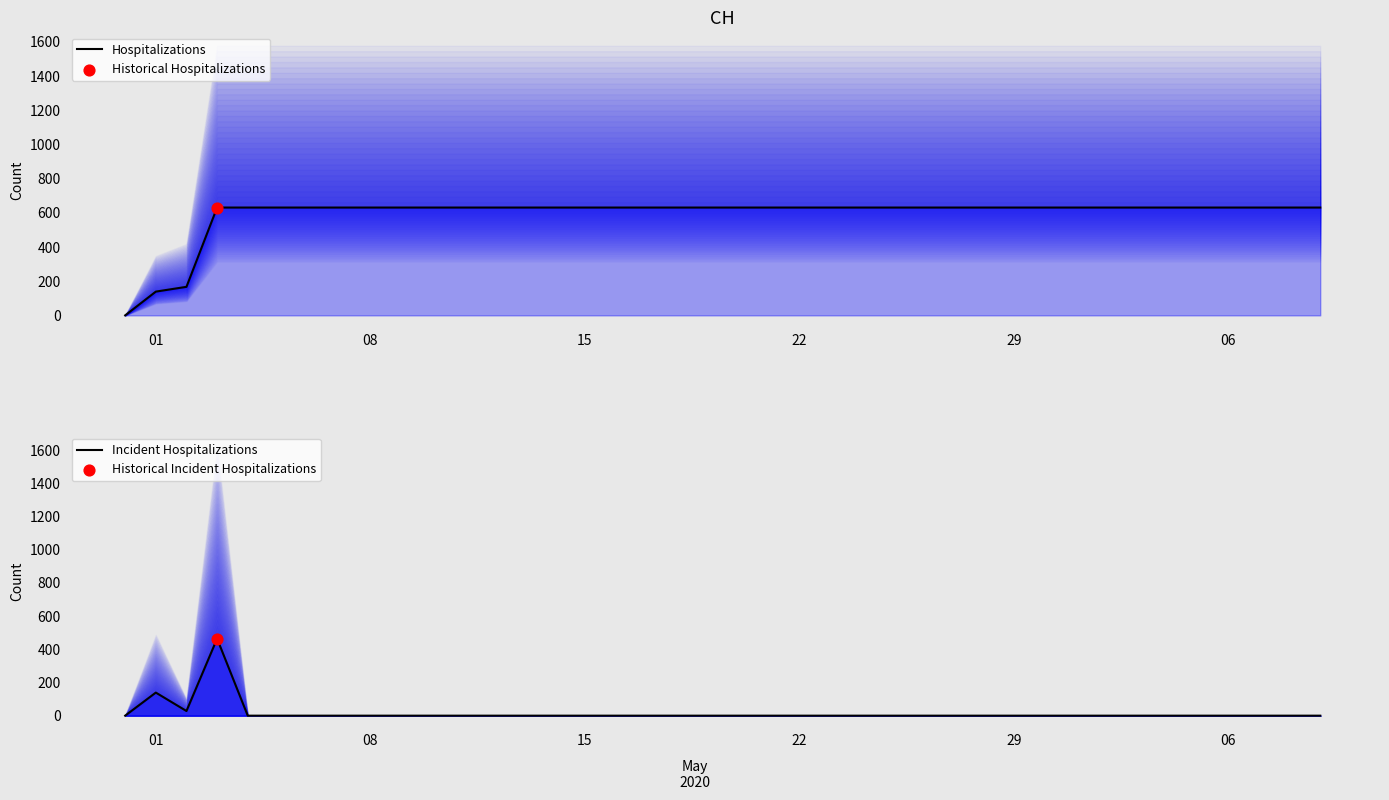

Which series has the largest Y range (max minus min)?

Hospitalizations